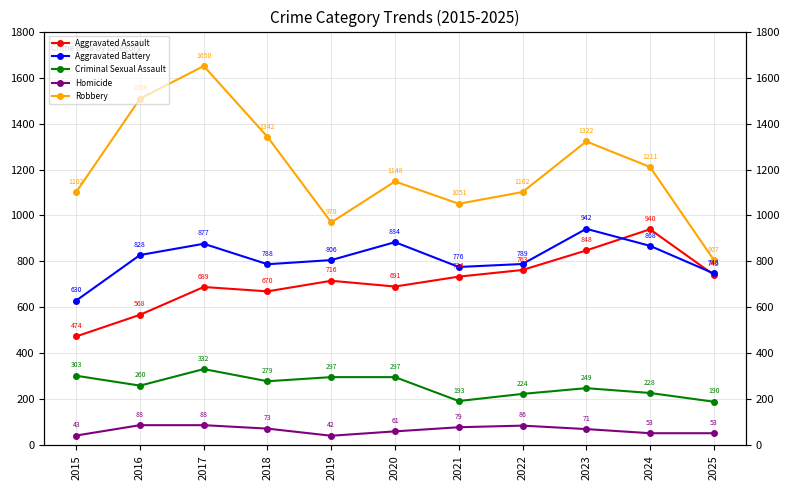

Reading left to right, list all the values displayed in this chart.

Aggravated Assault: 2015=474	2016=568	2017=689	2018=670	2019=716	2020=691	2021=734	2022=763	2023=848	2024=940	2025=742
Aggravated Battery: 2015=630	2016=828	2017=877	2018=788	2019=806	2020=884	2021=776	2022=789	2023=942	2024=868	2025=748
Criminal Sexual Assault: 2015=303	2016=260	2017=332	2018=279	2019=297	2020=297	2021=193	2022=224	2023=249	2024=228	2025=190
Homicide: 2015=43	2016=88	2017=88	2018=73	2019=42	2020=61	2021=79	2022=86	2023=71	2024=53	2025=53
Robbery: 2015=1102	2016=1508	2017=1650	2018=1342	2019=970	2020=1148	2021=1051	2022=1102	2023=1322	2024=1211	2025=807